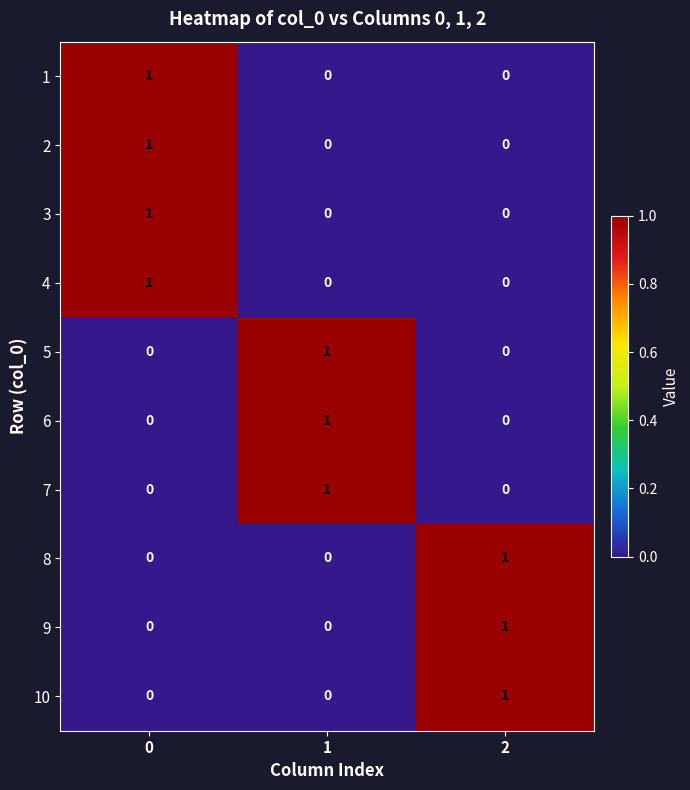

Is it true that 1 equals 0 at 2?

True